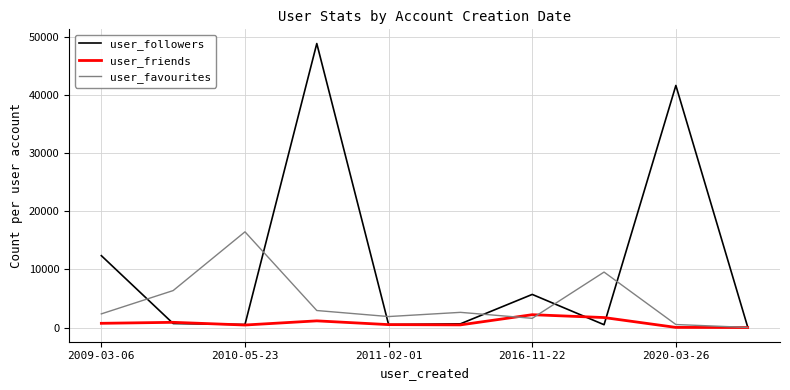

Rank the series by their average value, from highest to lowest.

user_followers, user_favourites, user_friends